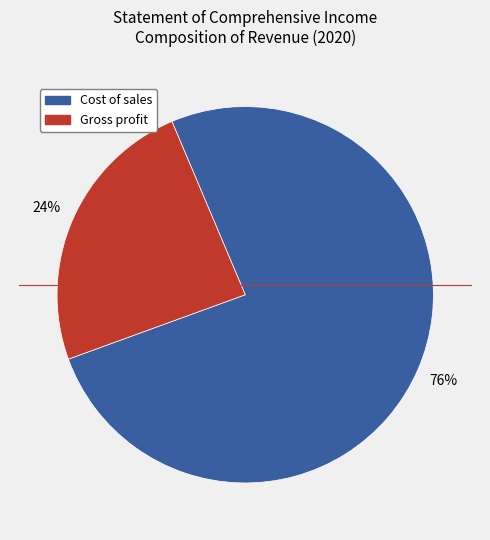

True or false: Gross profit accounts for 34% of the total.

False